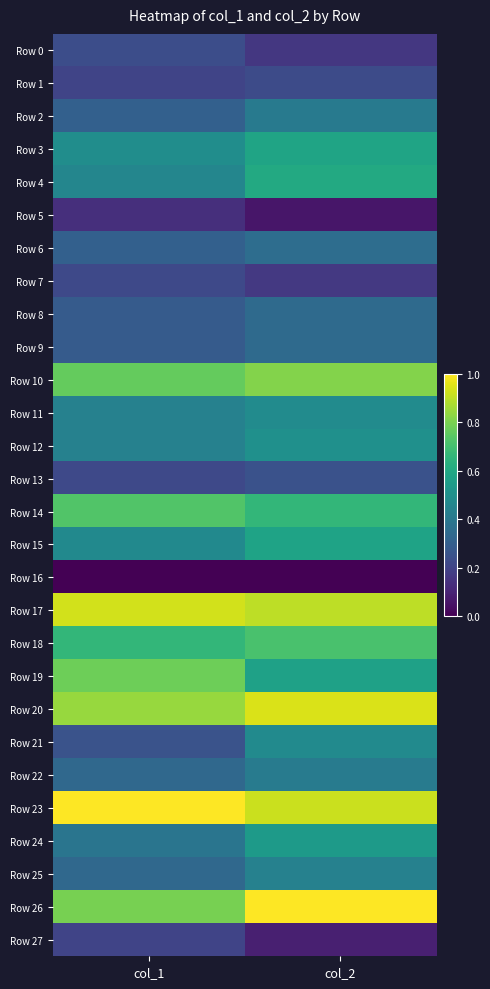

How many data points does each series have?

2